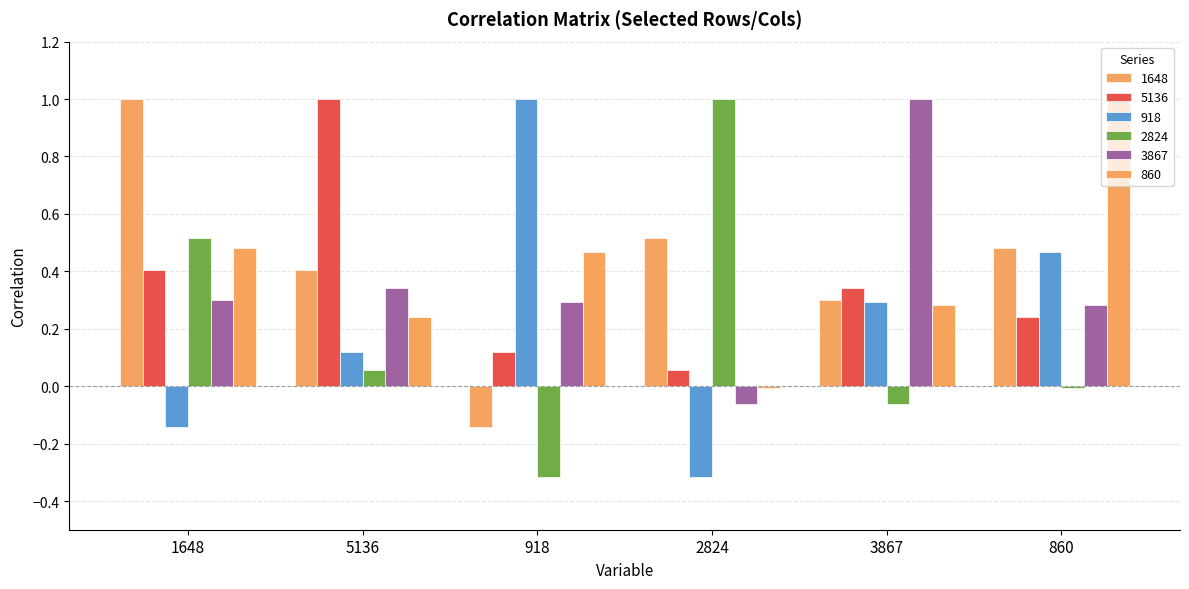

Which series has the largest range (max minus min)?

918